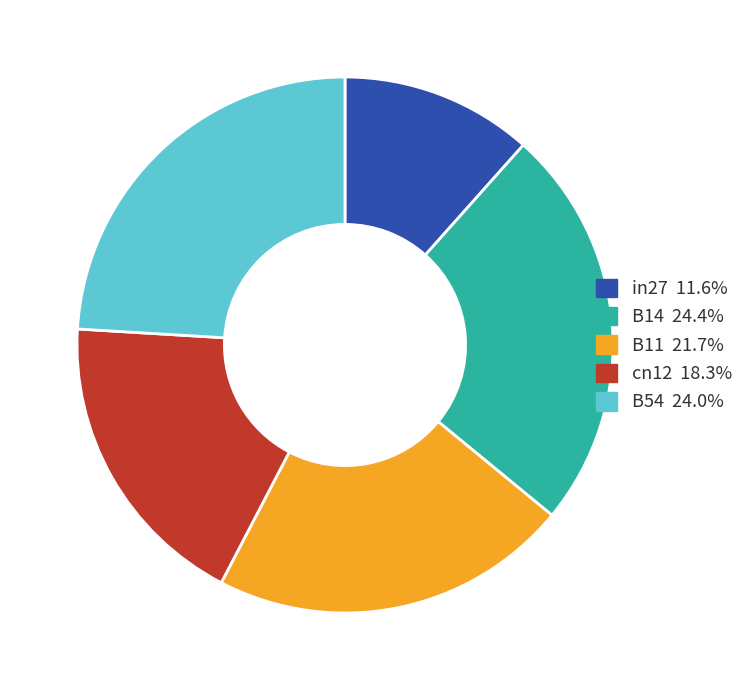

Which slice is the smallest?

in27